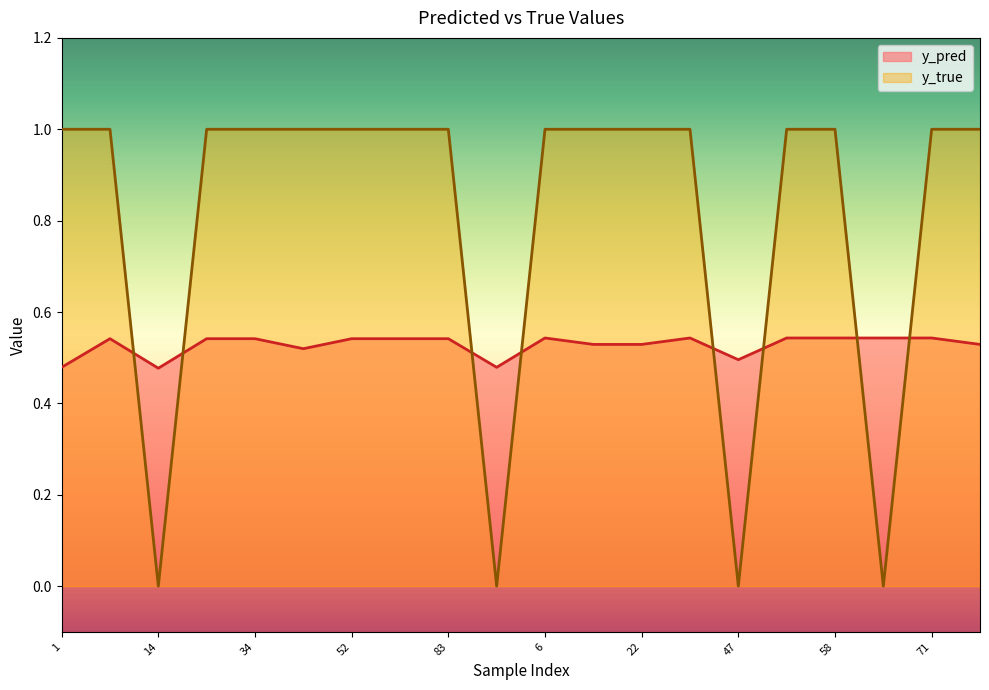

How many intersections are there between y_pred and y_true?

8